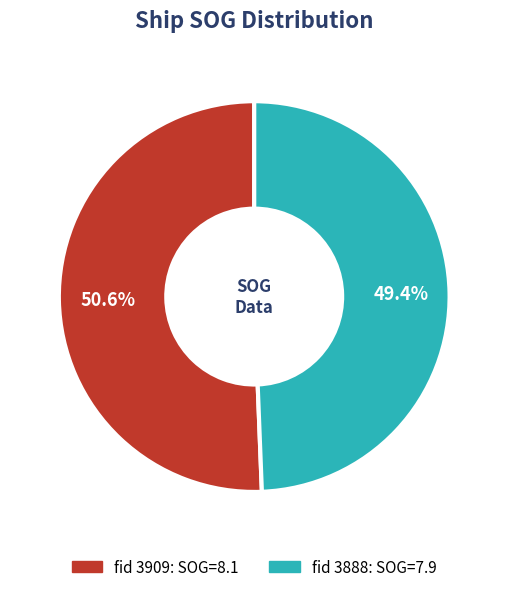

Does any single category account for the majority?

Yes